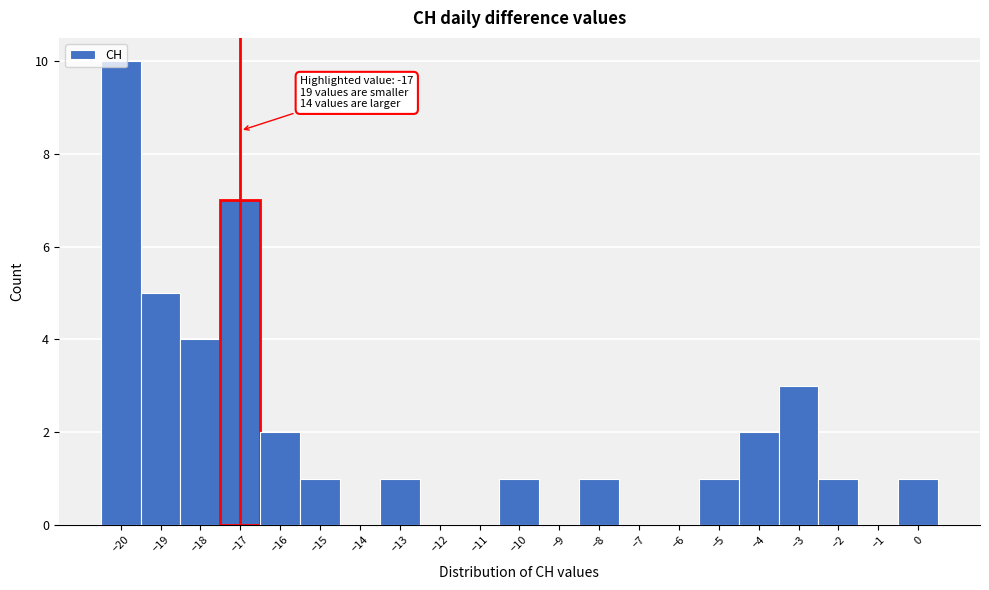

Which range on the x-axis has the tallest bar?

-20.5 to -19.5